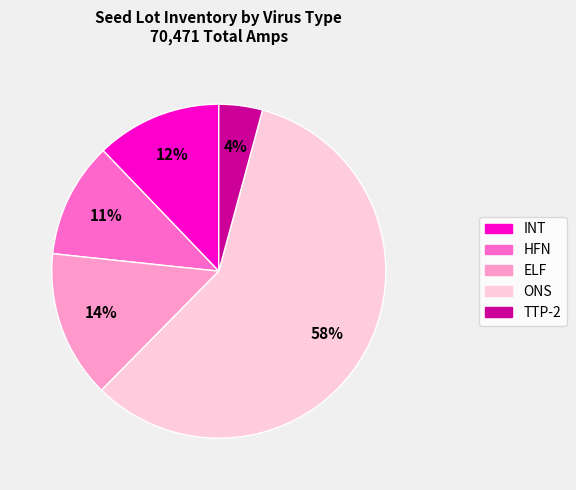

Which slice is the smallest?

TTP-2